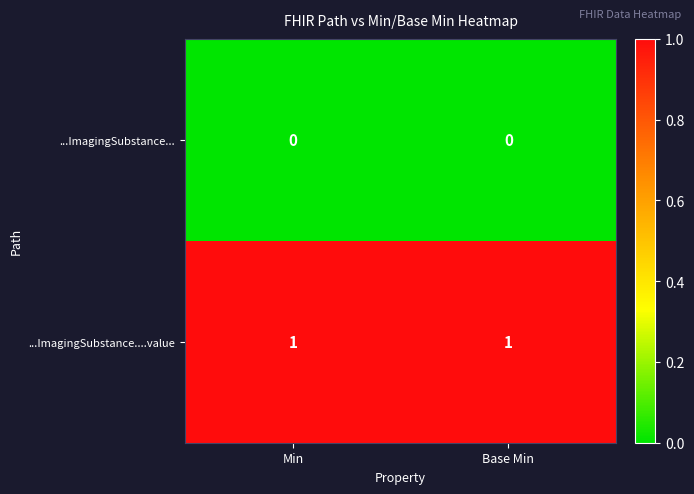

Which series has the largest total across all categories?

...ImagingSubstance....value